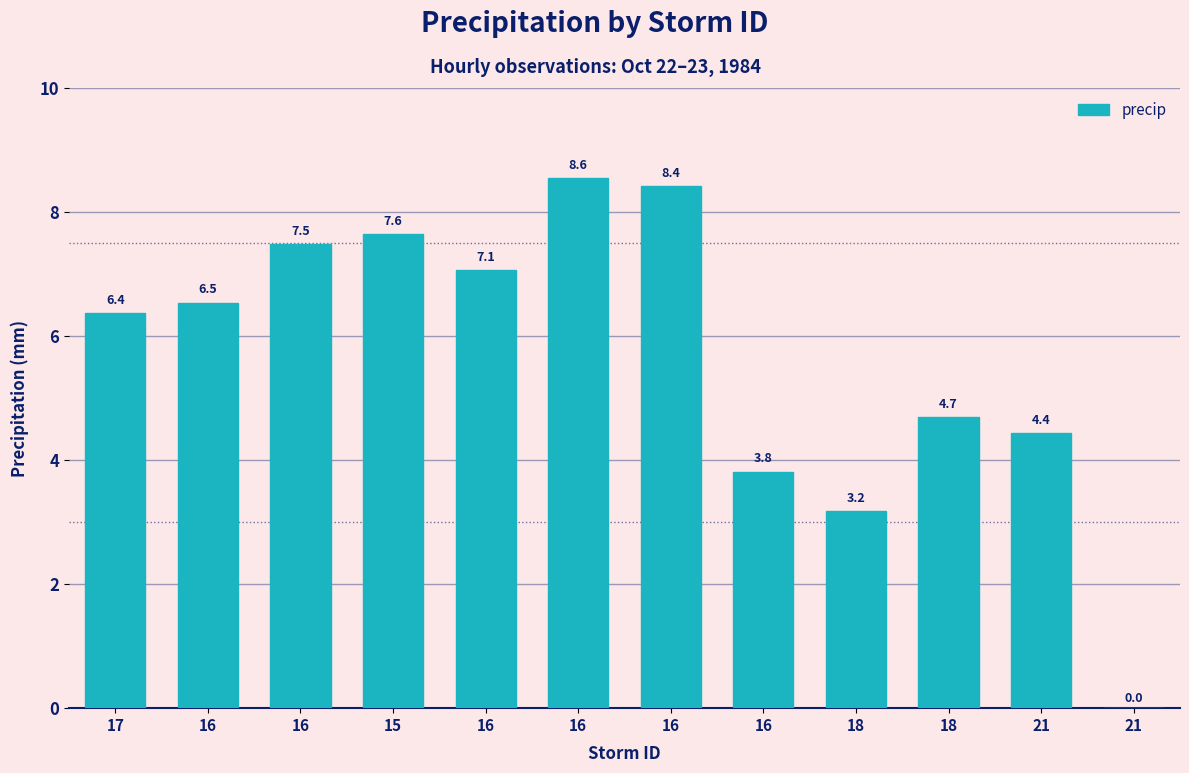

Count the number of categories in the chart.

12